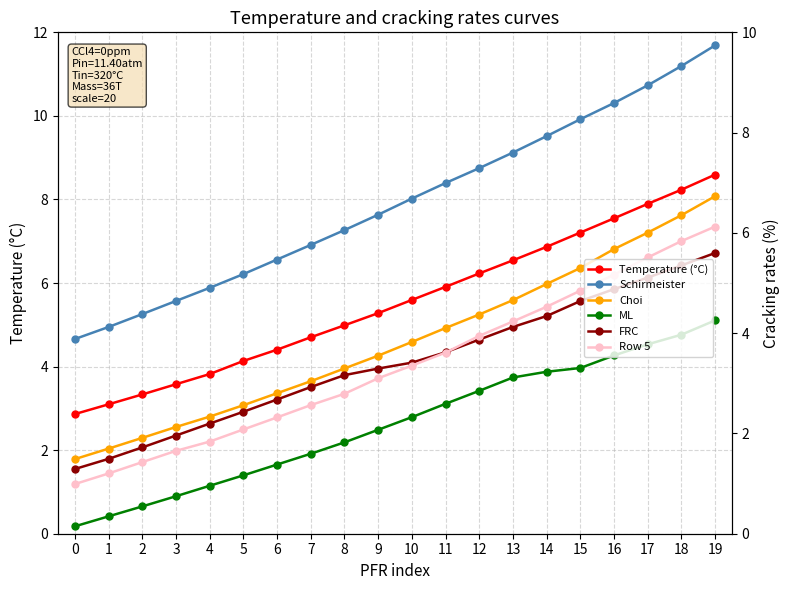

The value of Temperature (°C) at 10 is 5.6. True or false?

True